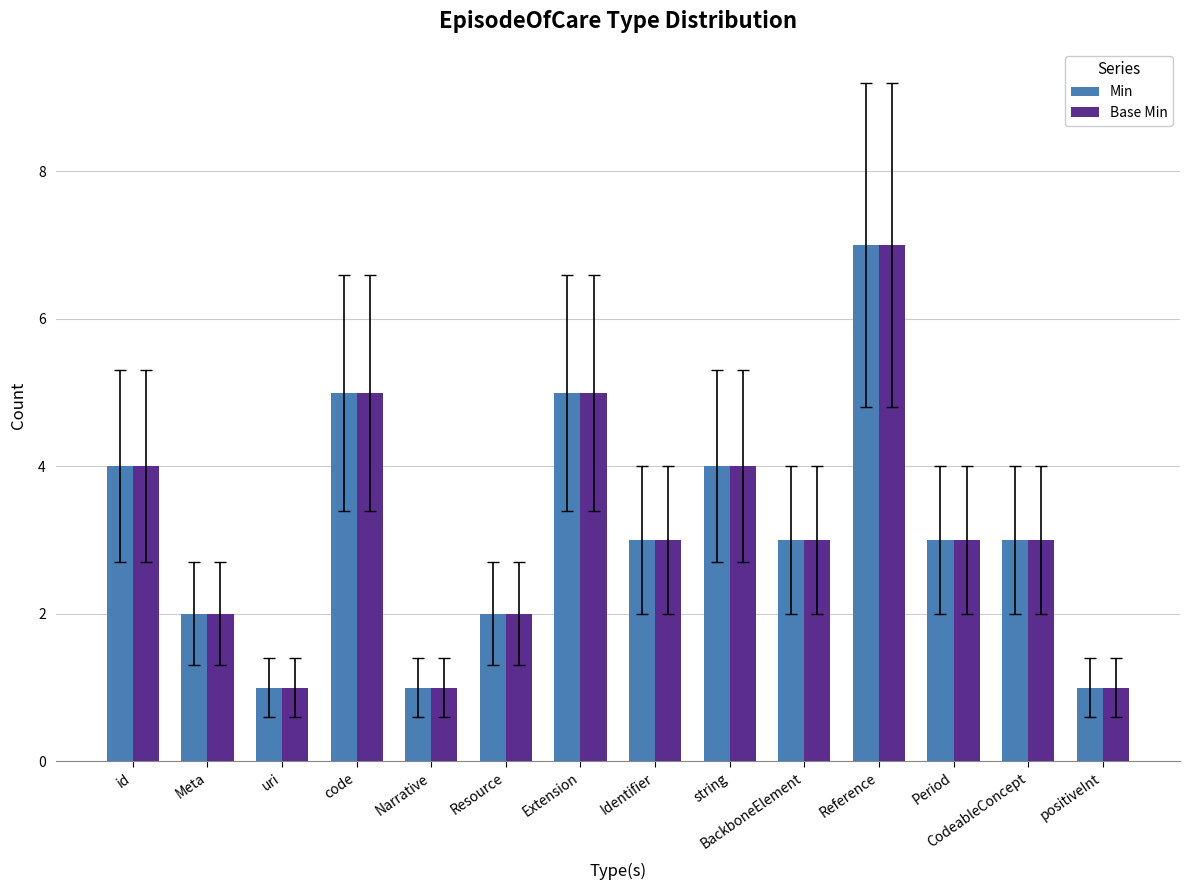

The Base Min series shows 1 at id. True or false?

False